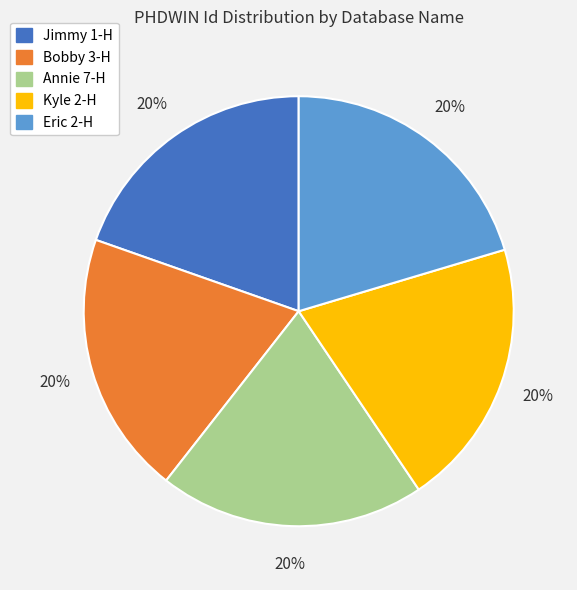

What is the ratio of the value at Eric 2-H to the value at Jimmy 1-H?

1.0